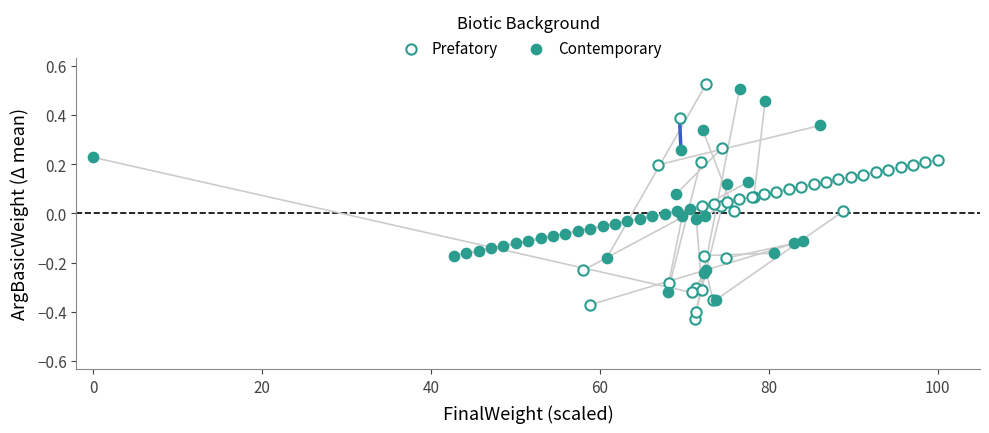

Which series reaches the maximum Y coordinate?

Prefatory